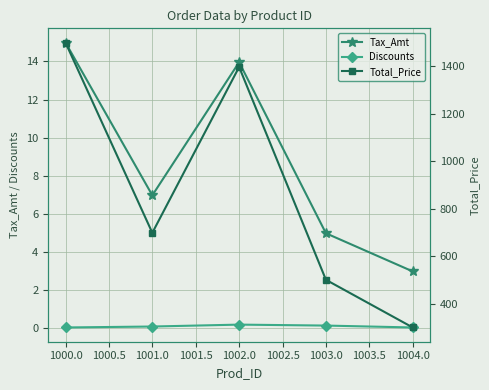

Is the value of Discounts at 1001.0 greater than the value of Tax_Amt at 1001.0?

No